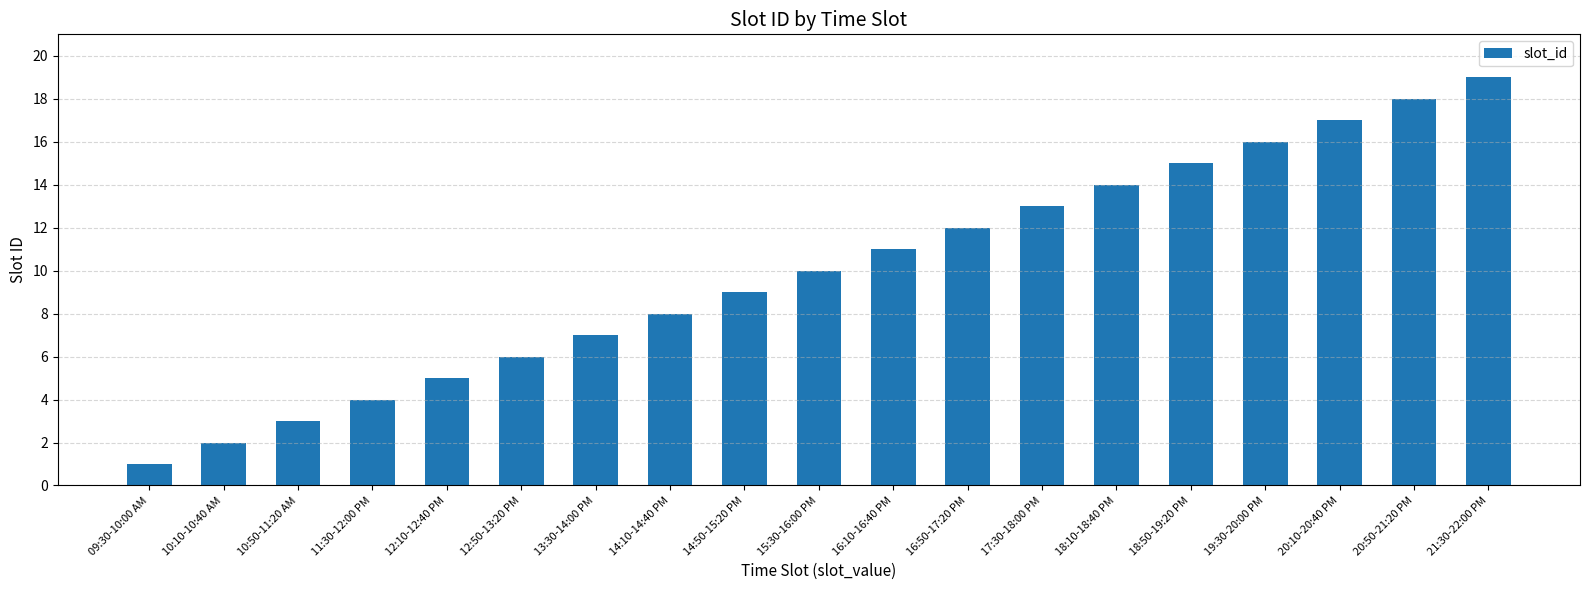

Which category has the highest value across all series?

21:30-22:00 PM